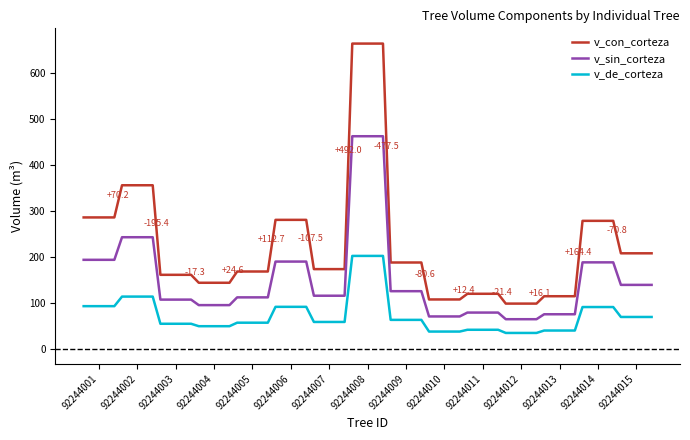

What are all the series names shown in the legend?

v_con_corteza, v_sin_corteza, v_de_corteza